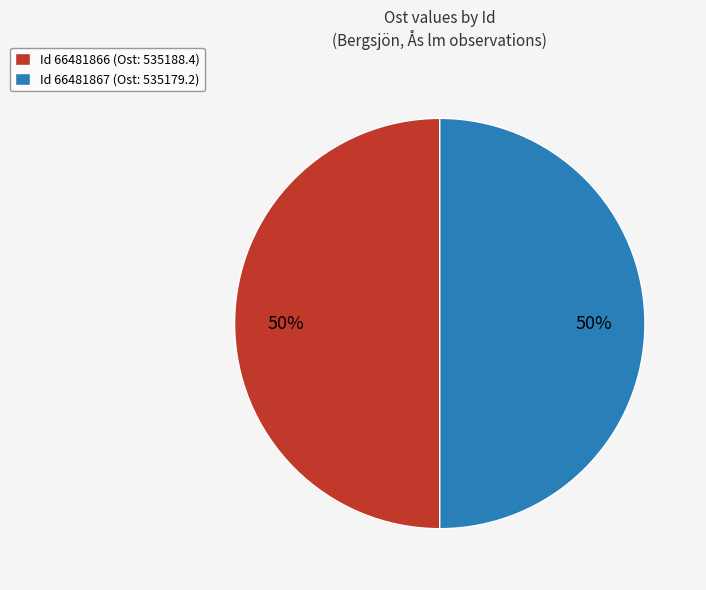

What is the ratio of the value at Id 66481867 (Ost: 535179.2) to the value at Id 66481866 (Ost: 535188.4)?

1.0